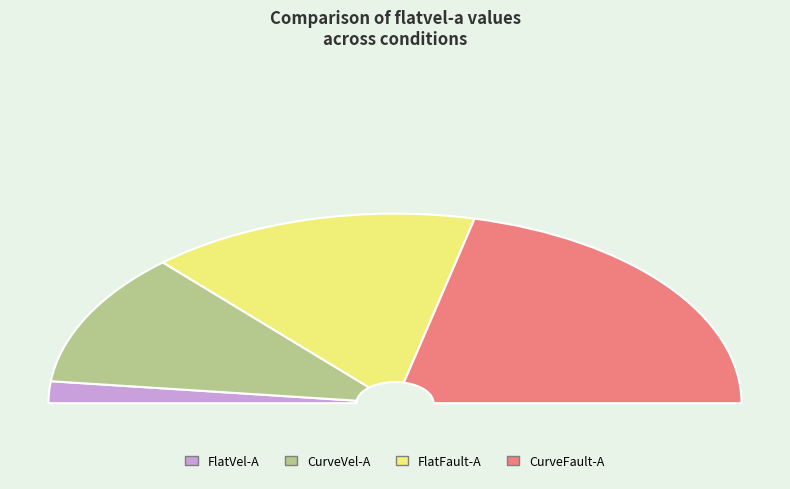

Between CurveVel-A and FlatVel-A, which is larger?

CurveVel-A